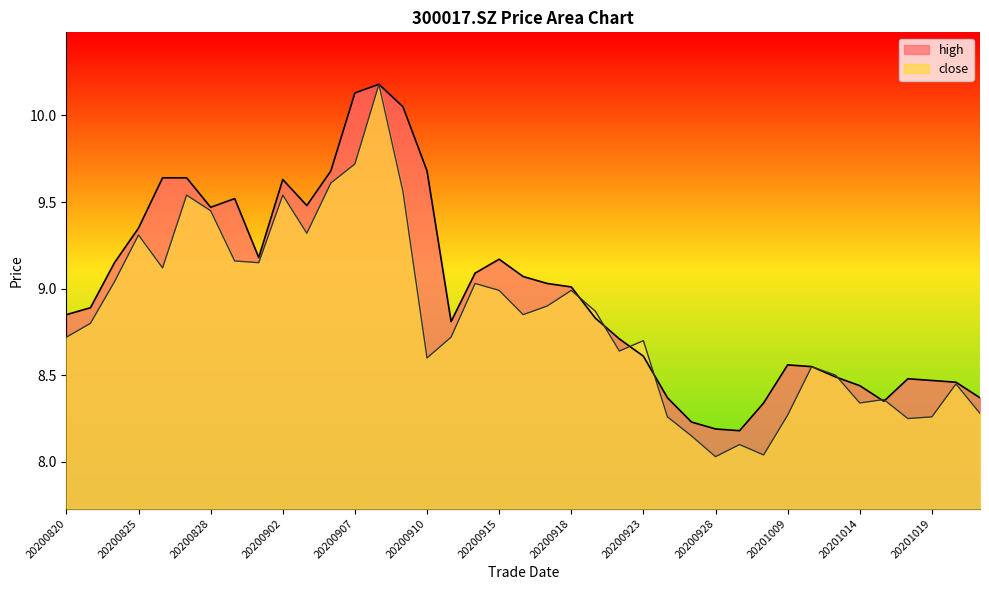

What is the difference between the second highest and minimum values in the high series?

2.0